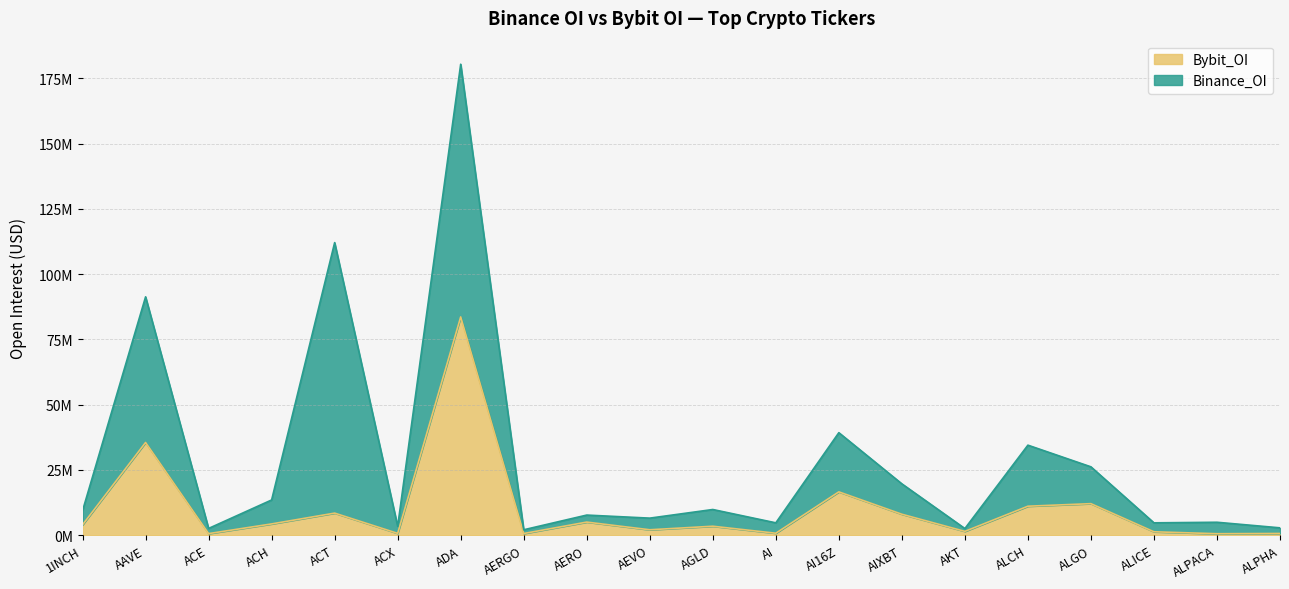

Where is the first local maximum?

AAVE